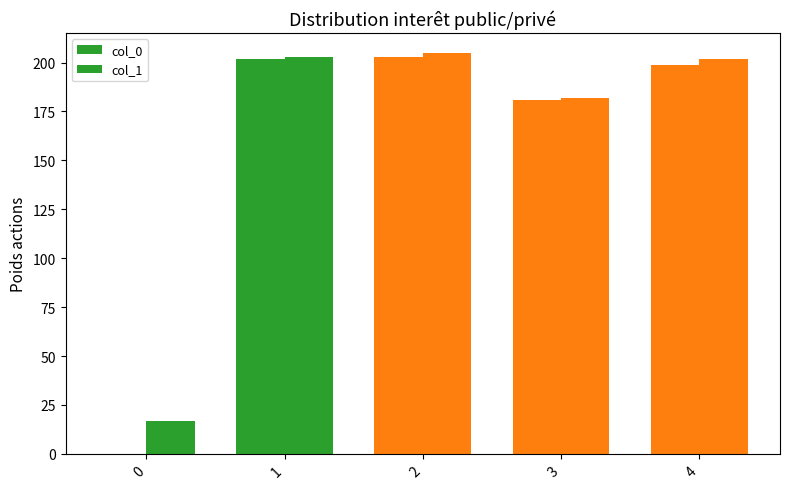

The value of col_1 at 1 is 202.9. True or false?

True